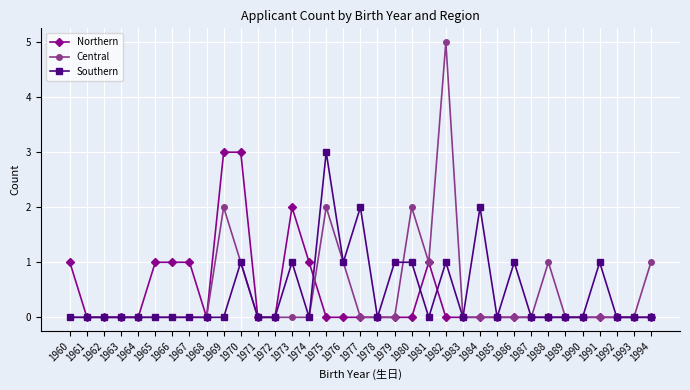

Which series has the widest spread of values?

Central